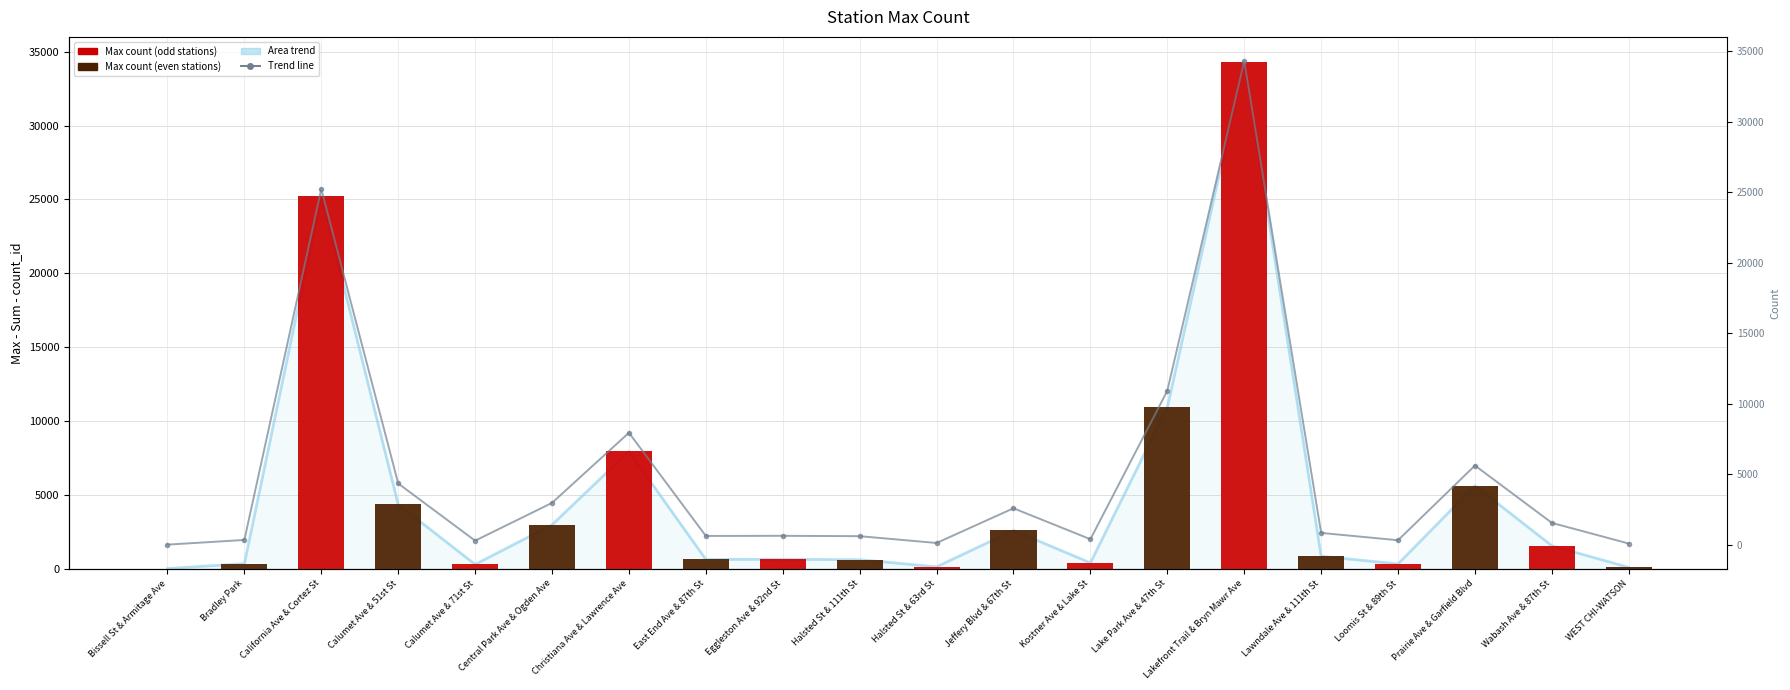

Reading left to right, list all the values displayed in this chart.

19	350	25223	4353	298	2977	7947	634	644	618	136	2596	403	10923	34287	850	330	5626	1559	96